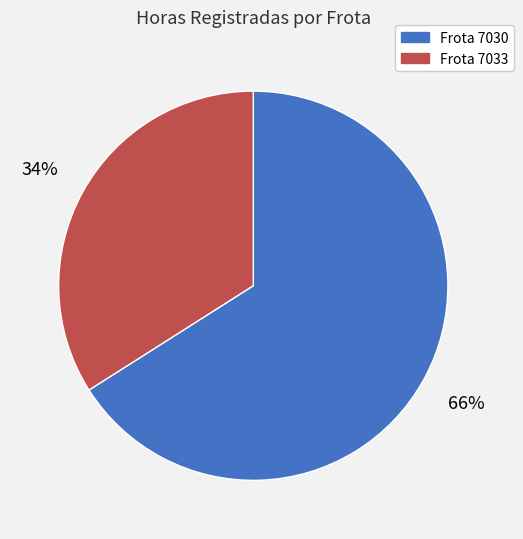

To the nearest percent, what is the average slice percentage?

50%